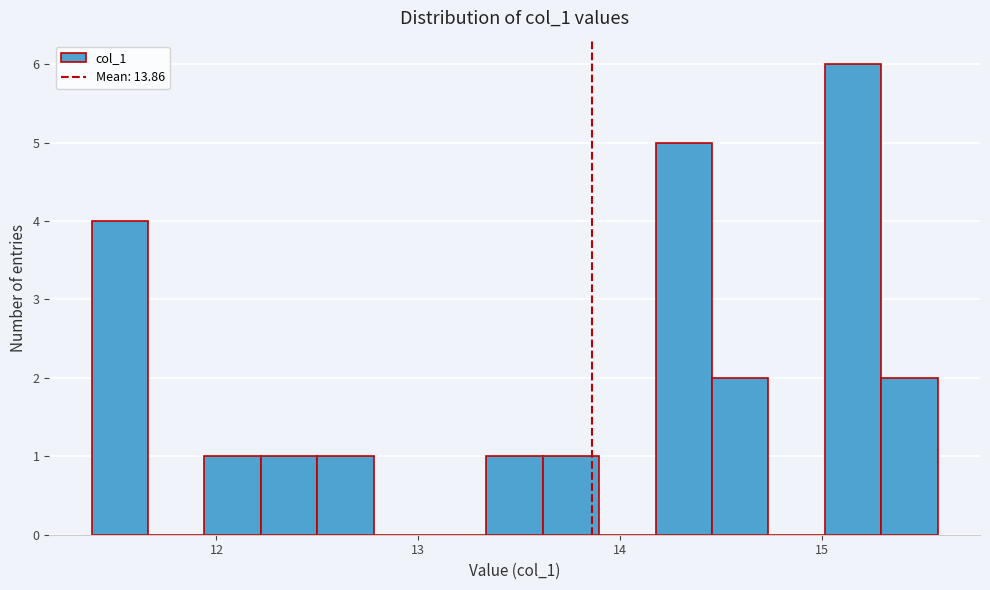

Read against the x-axis, roughly where is the centre of the tallest bar?

15.2